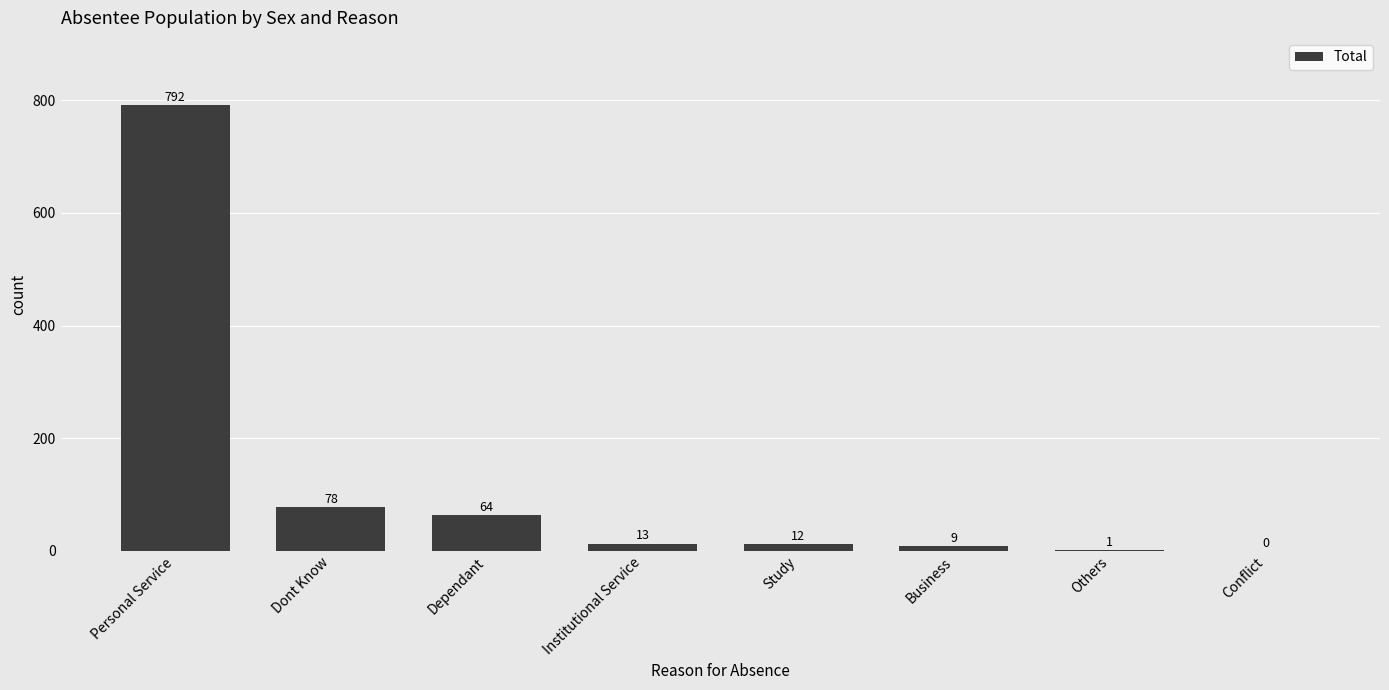

Which label corresponds to the largest value in the chart?

Personal Service